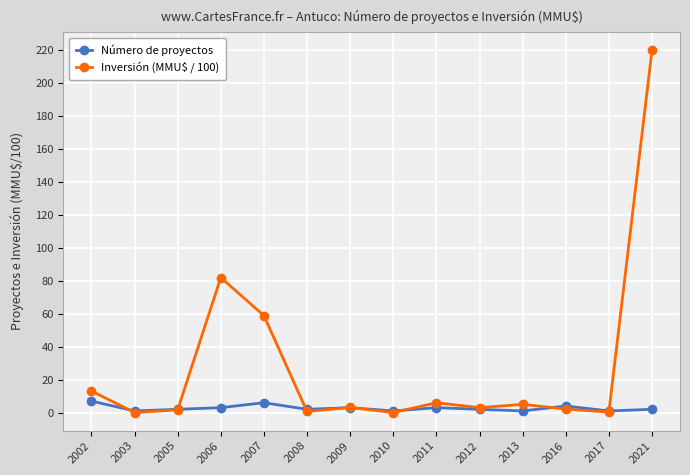

What is the value of the Número de proyectos point at the 10th from the left?

2.0